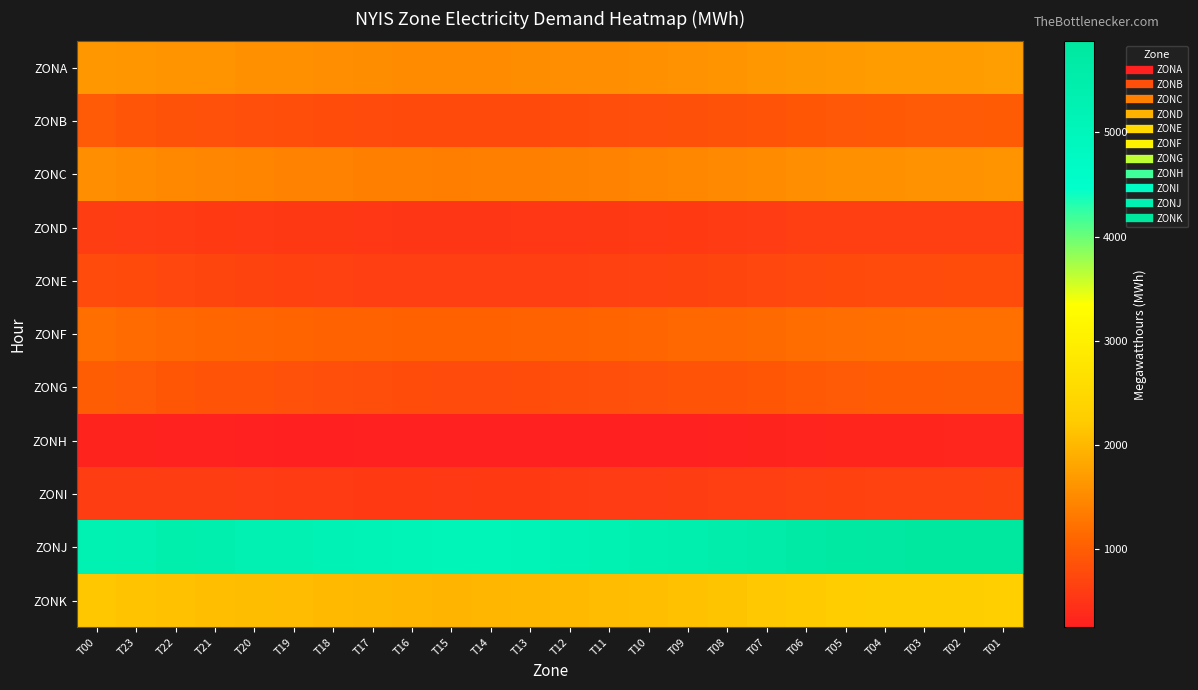

Which label corresponds to the largest value in the chart?

T01